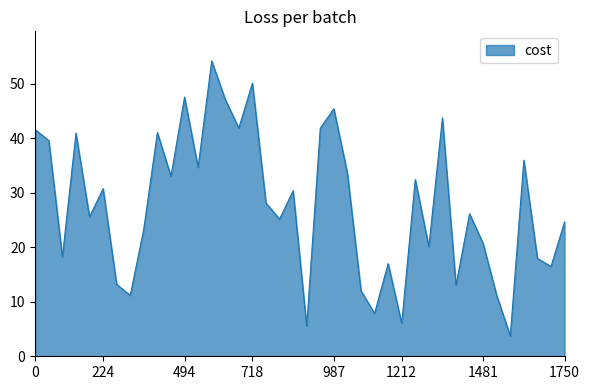

What is the minimum value shown in the chart?

3.7